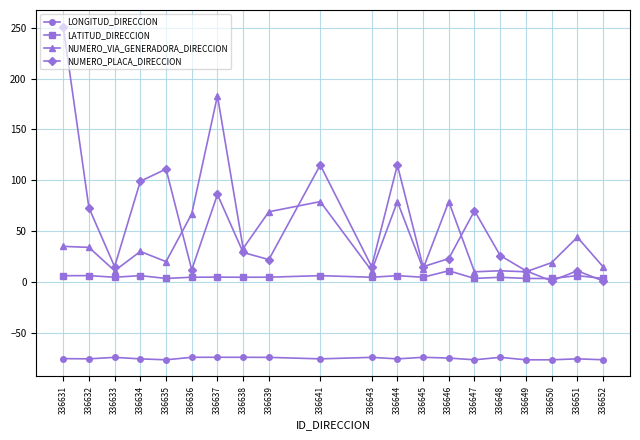

True or false: LATITUD_DIRECCION and LONGITUD_DIRECCION intersect in this chart.

False